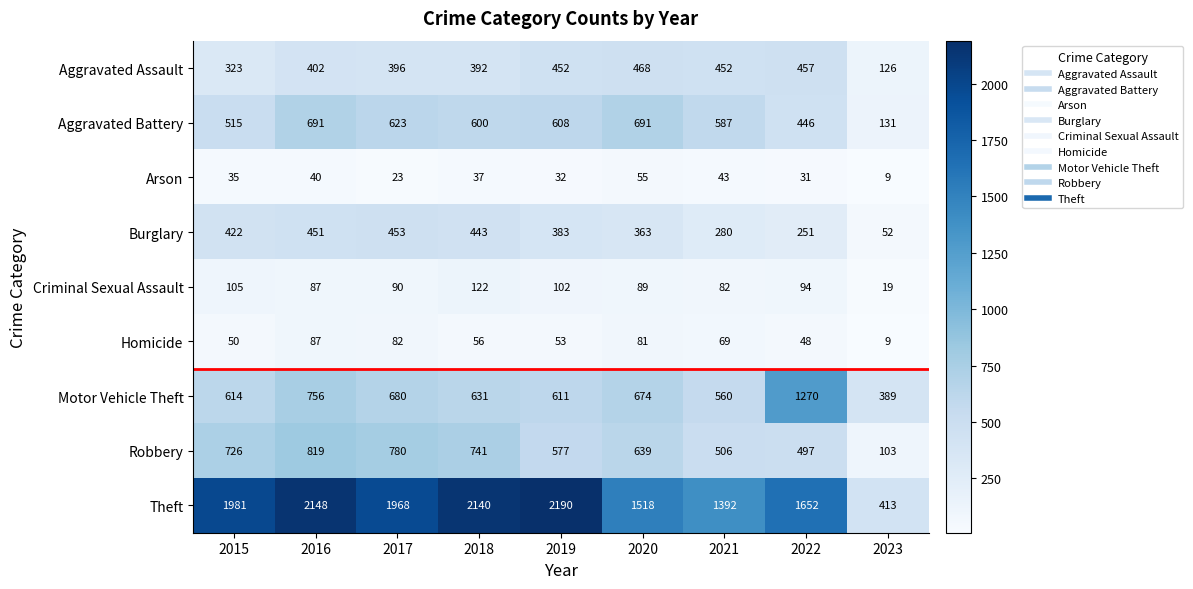

Which category has the highest value across all series?

2019